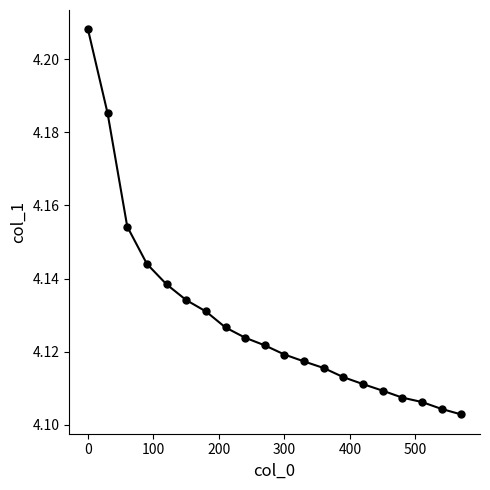

How many distinct data groups are displayed?

1